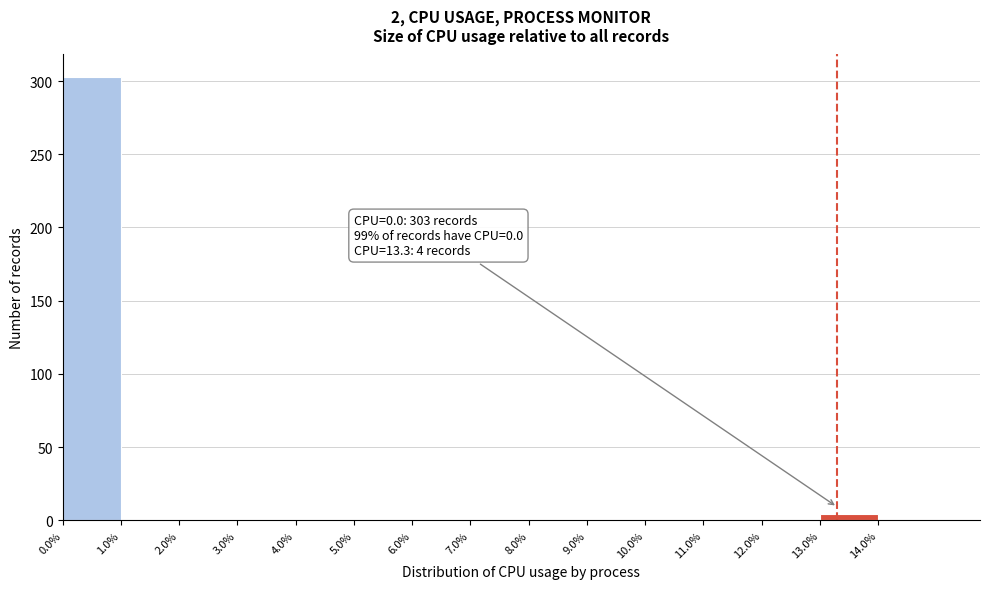

Over which range of the x-axis is the bar tallest?

0 to 1